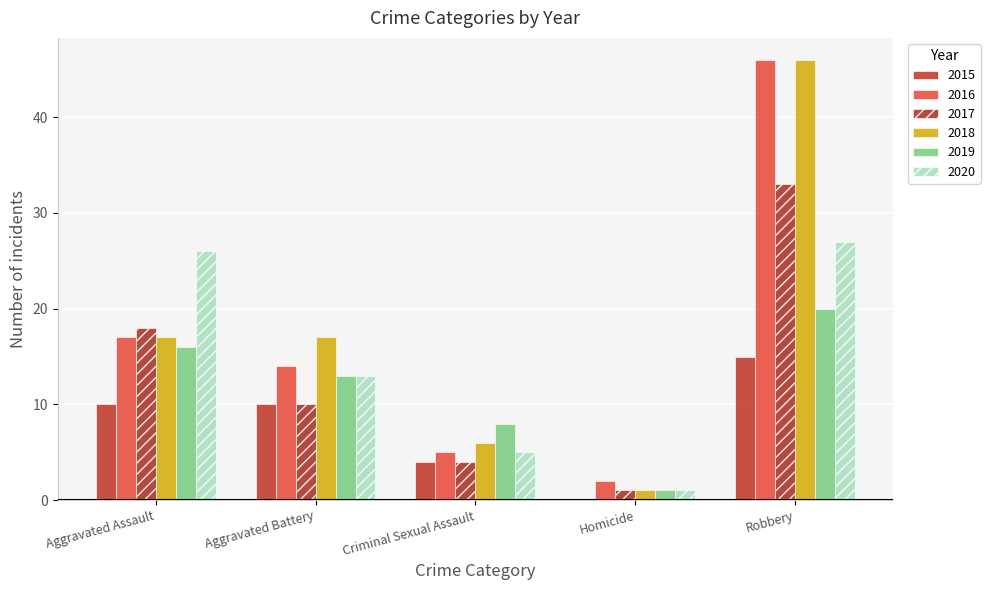

What is the approximate value of 2020 at Aggravated Assault?

26